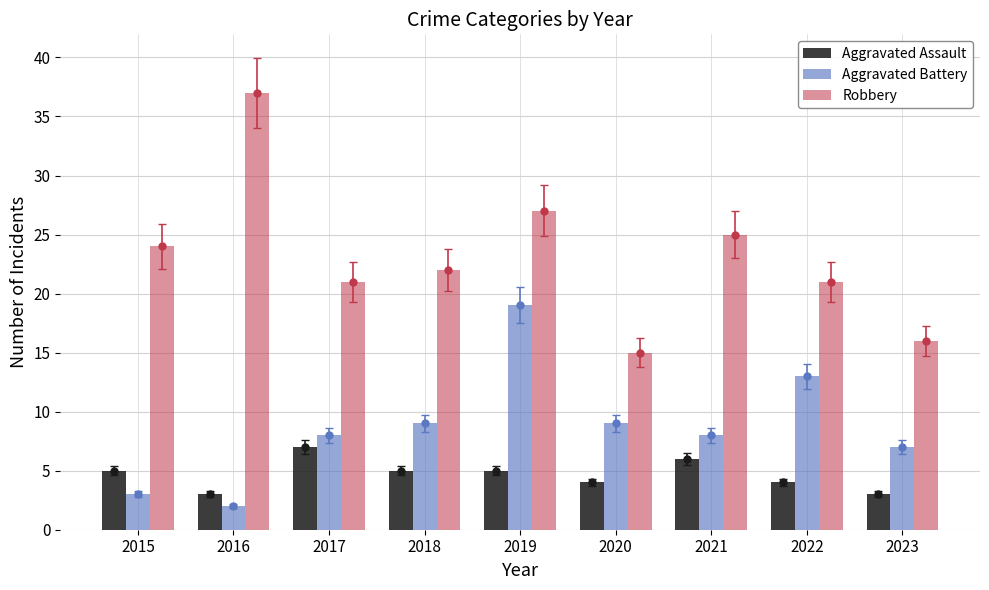

What is the difference between the maximum and minimum values in the Robbery series?

22